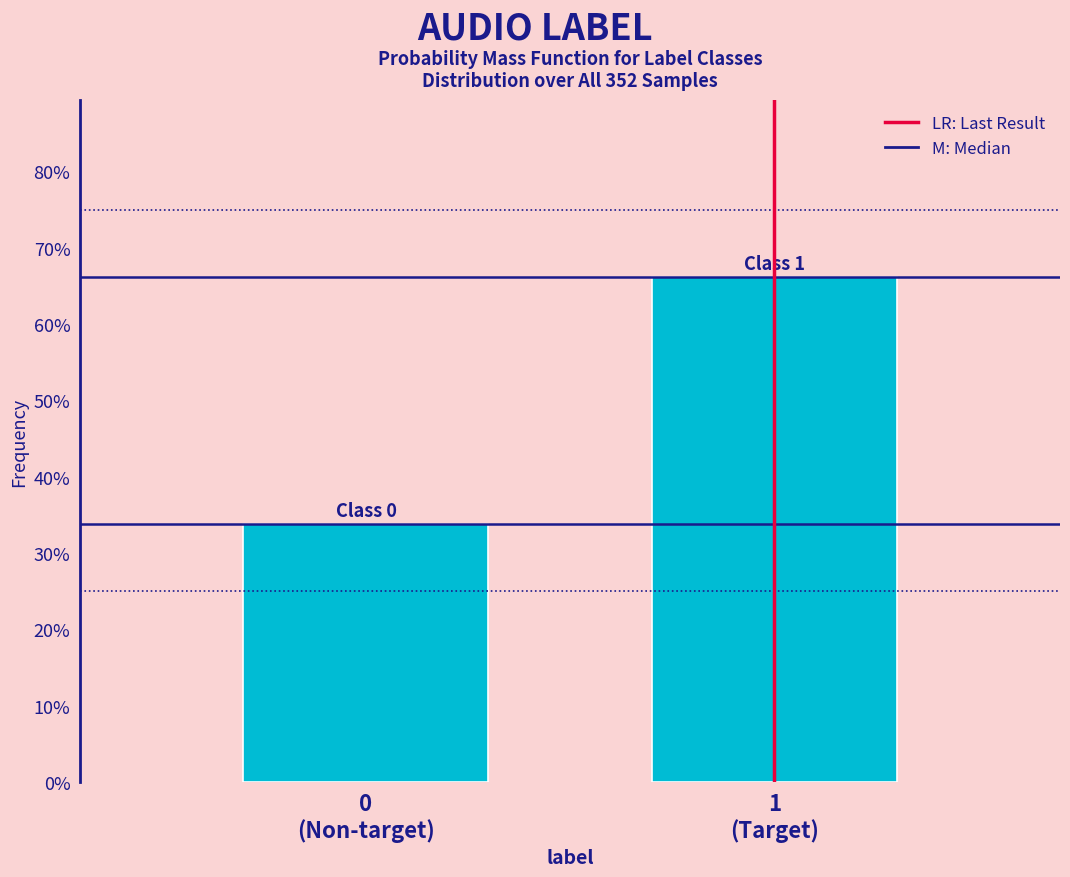

Are the bars horizontal?

No